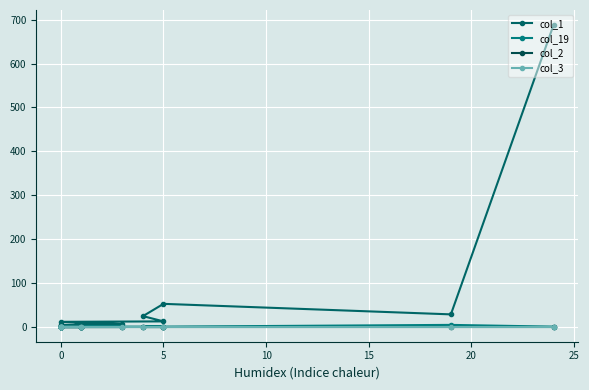

True or false: col_19 has more than 2 interior local peaks.

False